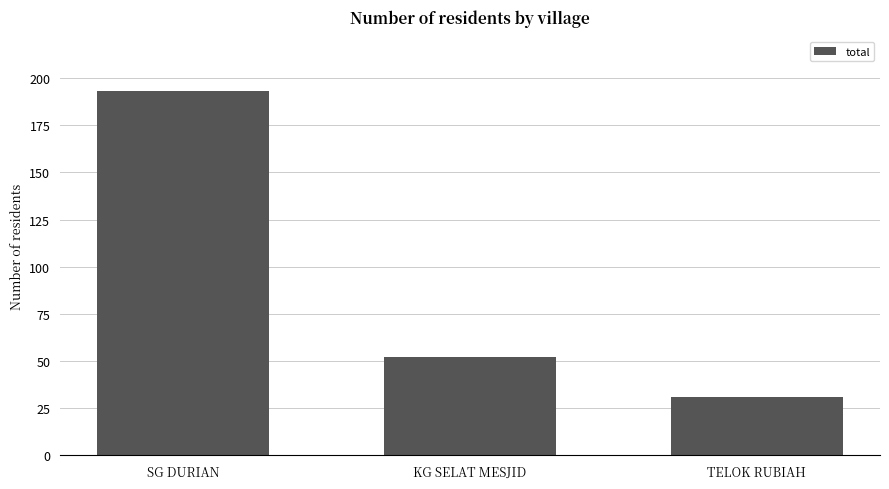

At which category does the chart reach its minimum across all series?

TELOK RUBIAH